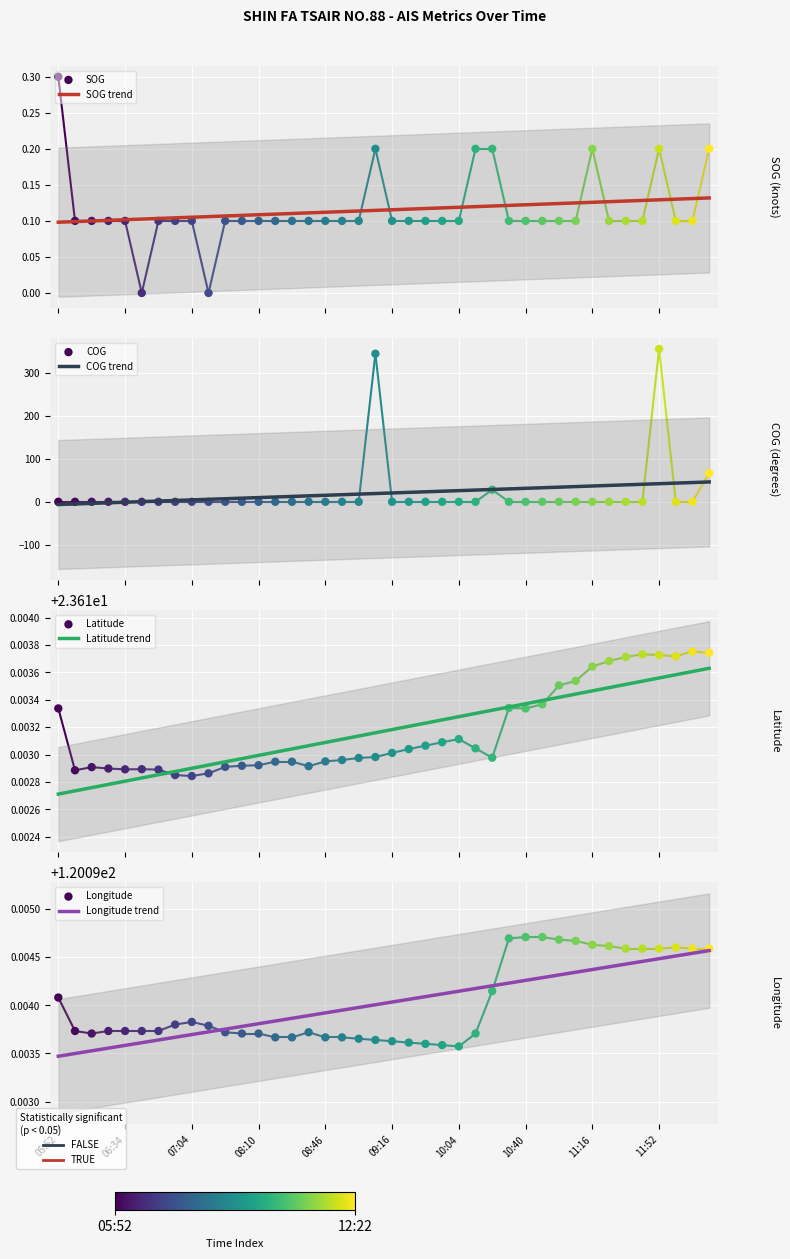

What are all the series names shown in the legend?

SOG, COG, Latitude, Longitude